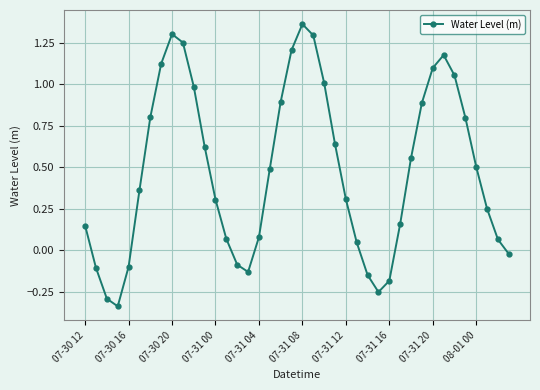

How many points are lower than both their immediate neighbors (excluding endpoints)?

3